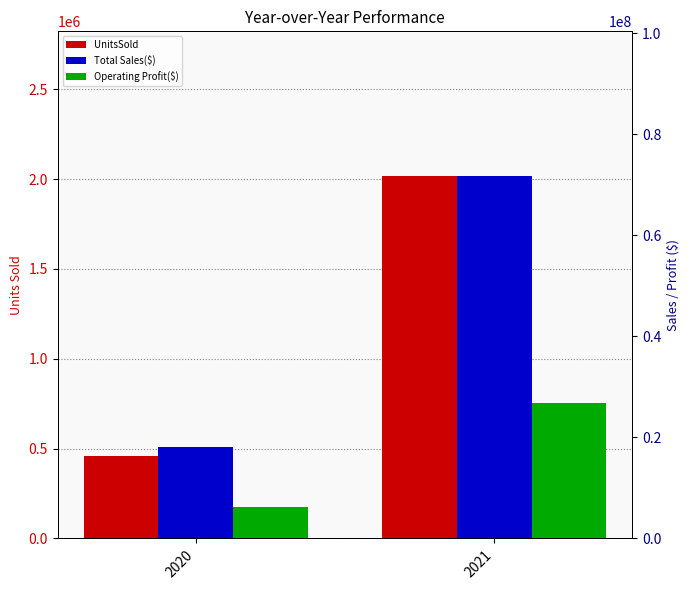

Reading left to right, transcribe all the data shown in this chart.

UnitsSold: 458749.0	2015512.0
Total Sales($): 18022442.5	71726395.0
Operating Profit($): 6287347.5	26849047.4